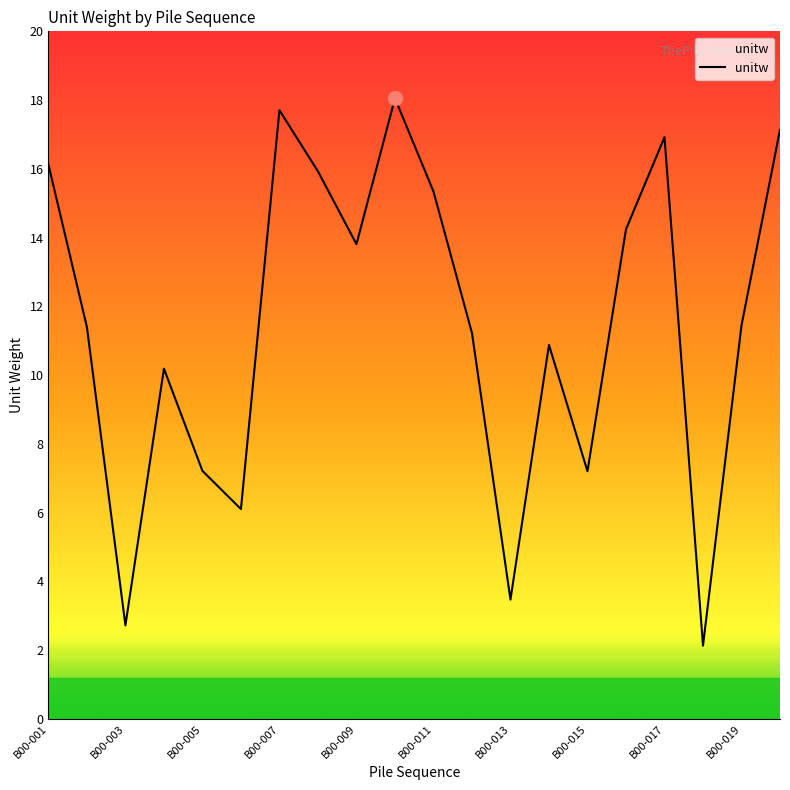

Reading left to right, list all the values displayed in this chart.

16.1	11.4	2.7	10.2	7.2	6.1	17.7	15.9	13.8	18.1	15.3	11.2	3.5	10.9	7.2	14.2	16.9	2.1	11.4	17.1